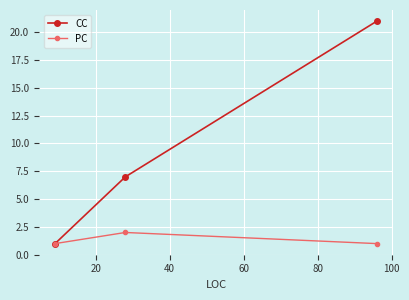

List the series in order of their overall mean, lowest first.

PC, CC